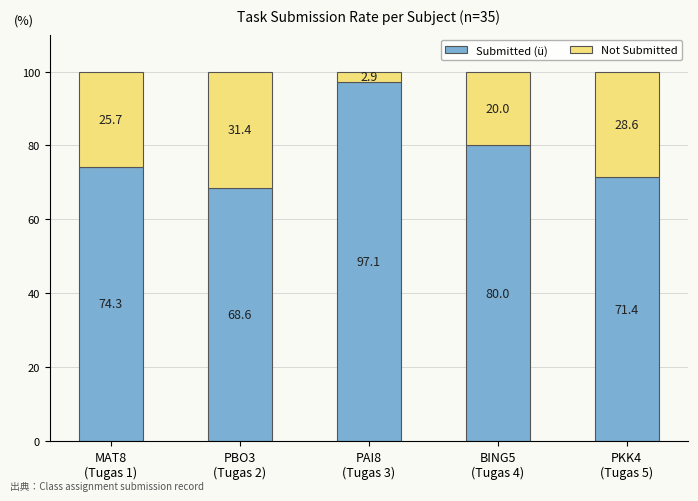

What is the highest value of the Submitted (ü) series?

97.1